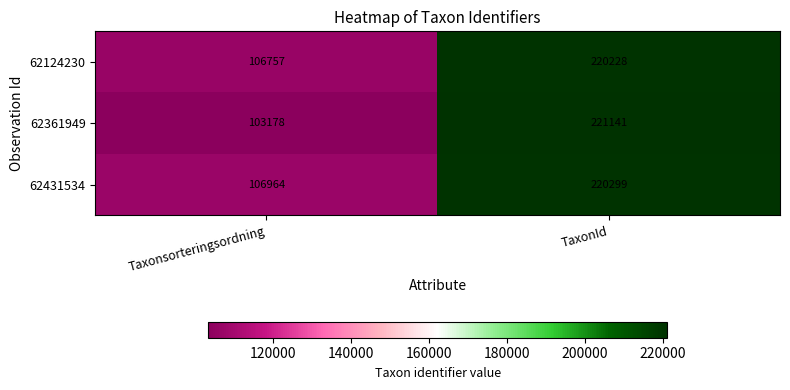

Reading left to right, transcribe all the data shown in this chart.

62124230: Taxonsorteringsordning=106757	TaxonId=220228
62361949: Taxonsorteringsordning=103178	TaxonId=221141
62431534: Taxonsorteringsordning=106964	TaxonId=220299